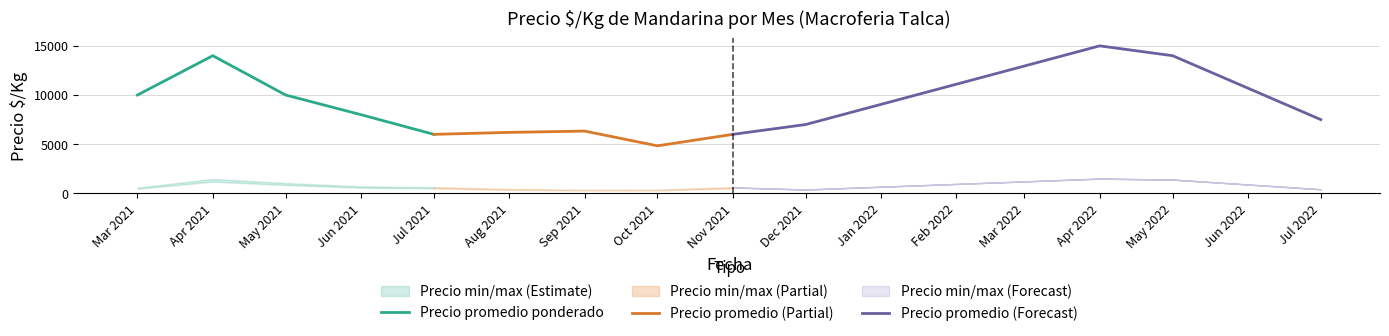

The Precio promedio (Forecast) series shows 5746.4 at Apr 2022. True or false?

False